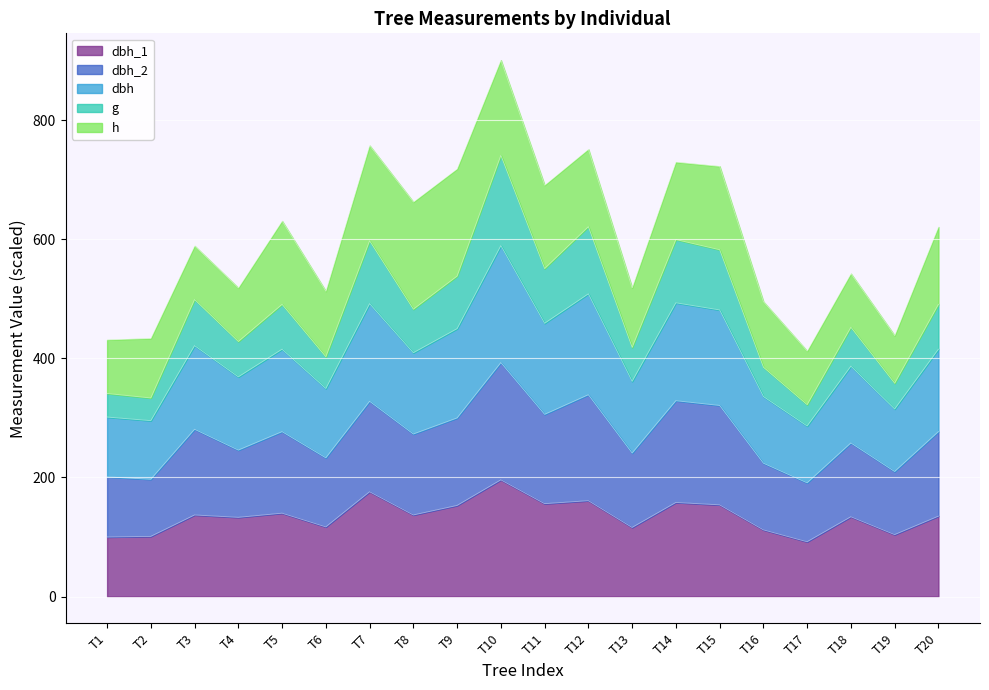

What is the total value across all series at T1?

431.2